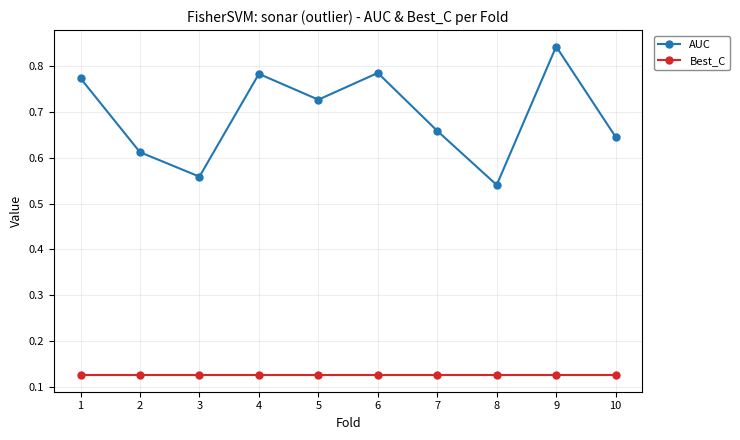

What is the sum of the AUC values at 10 and 1?

1.4